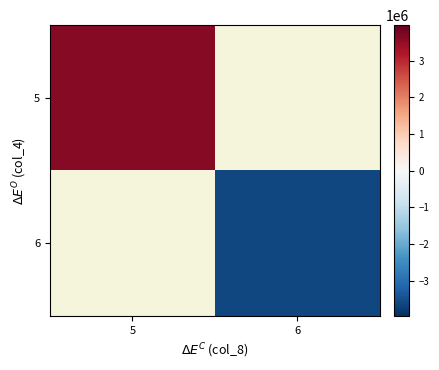

At 5, list the series in order from largest to smallest.

5, 6